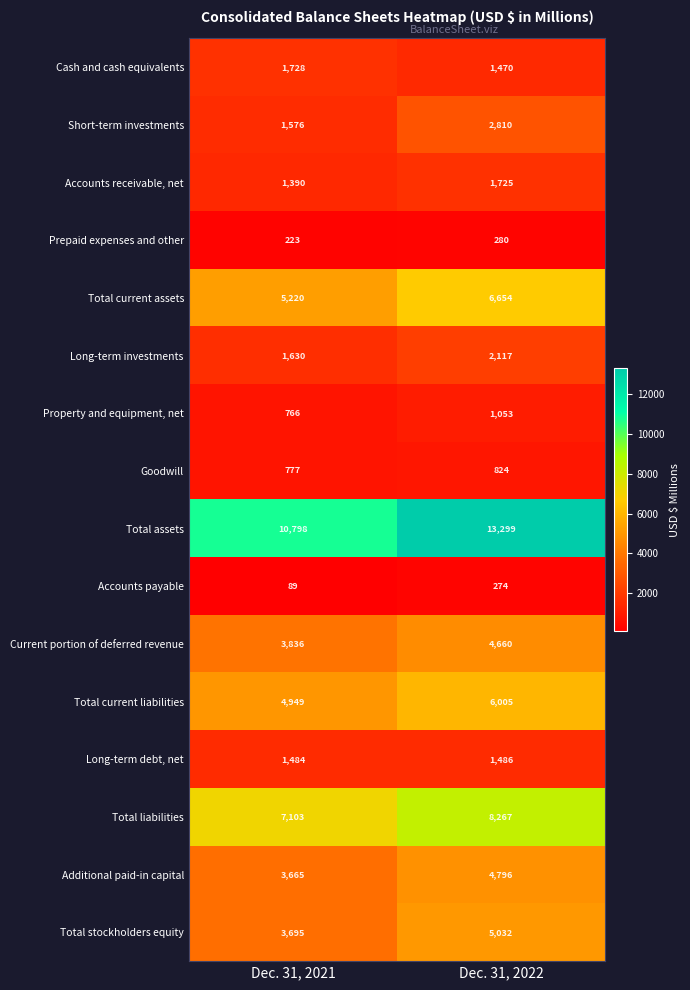

At which category does the chart reach its minimum across all series?

Dec. 31, 2021